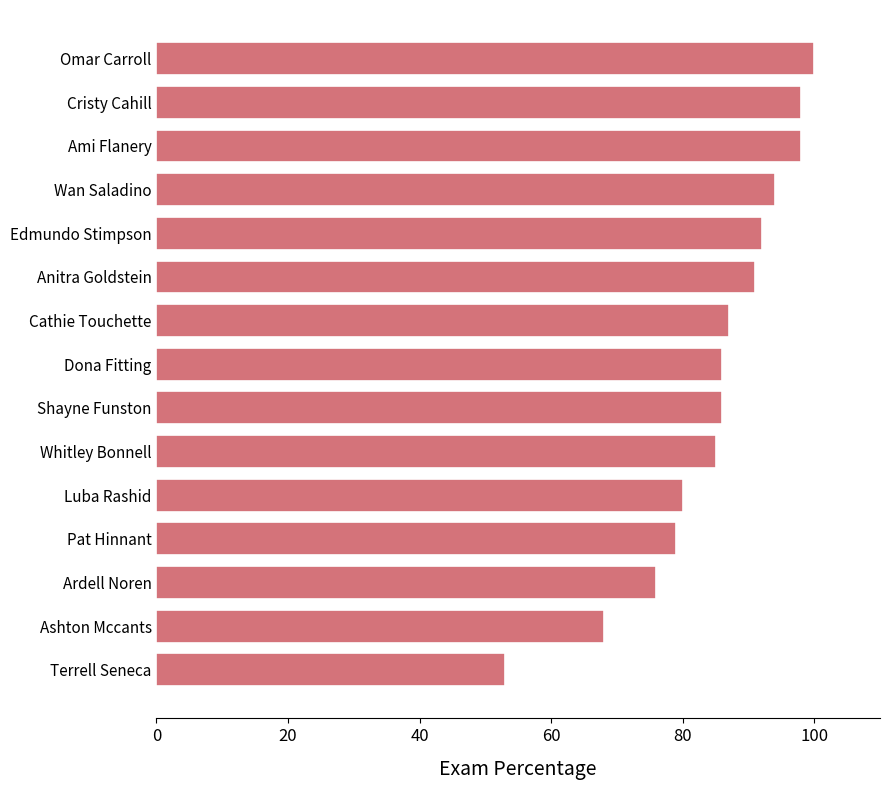

Are the bars grouped side by side (vs. stacked)?

No